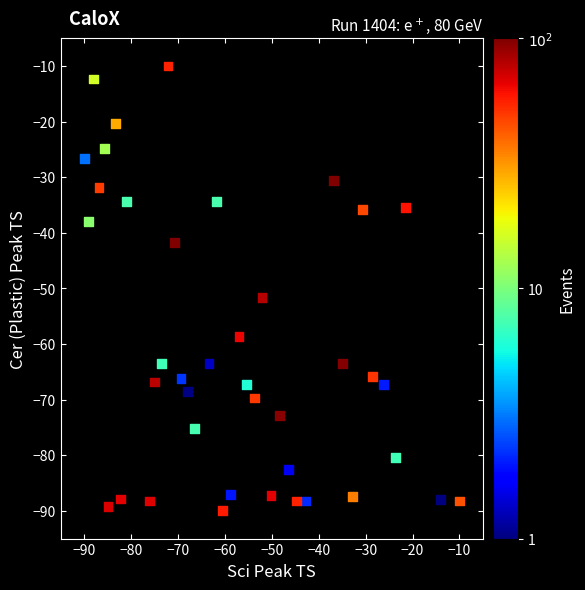

What Y value in the scatter plot is closest to -50?

-51.7